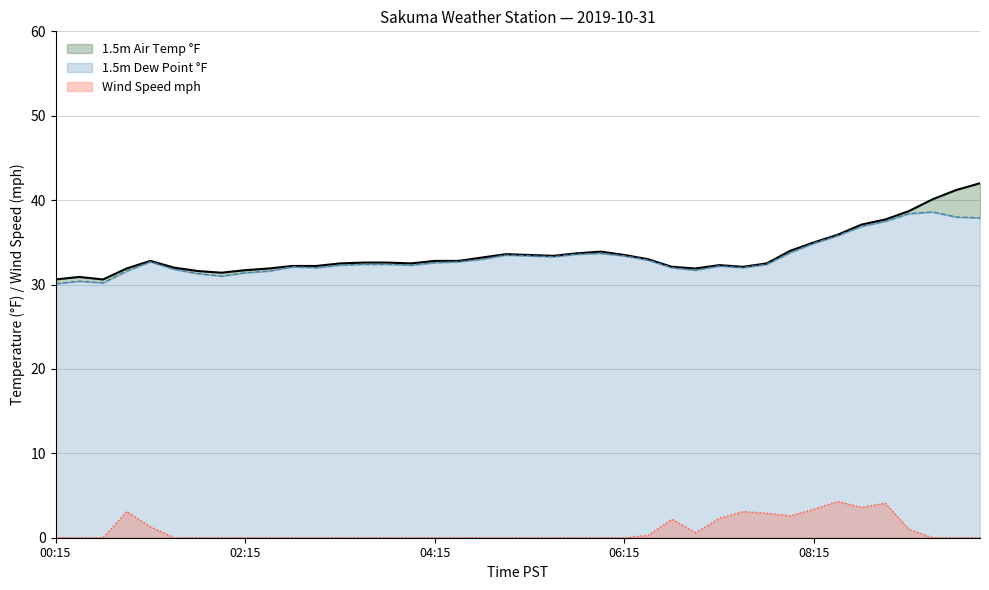

At how many categories does at least one series exceed 17?

40